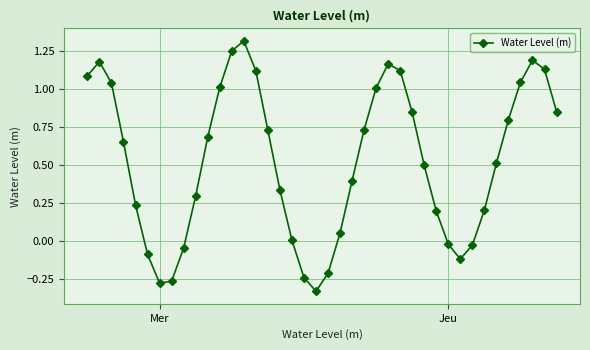

What is the greatest value displayed?

1.3